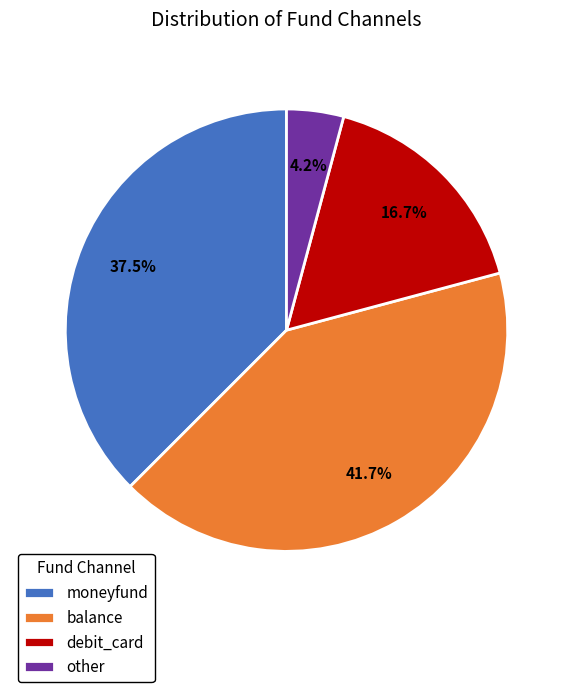

What is the ratio of the value at moneyfund to the value at balance?

0.9